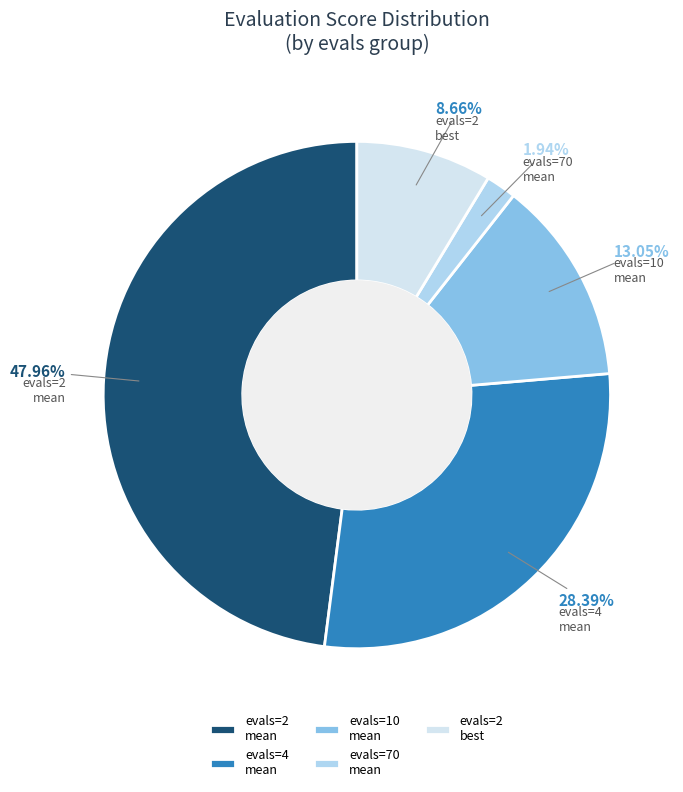

Do evals=2 best and evals=2 mean together represent more than half of the pie?

Yes